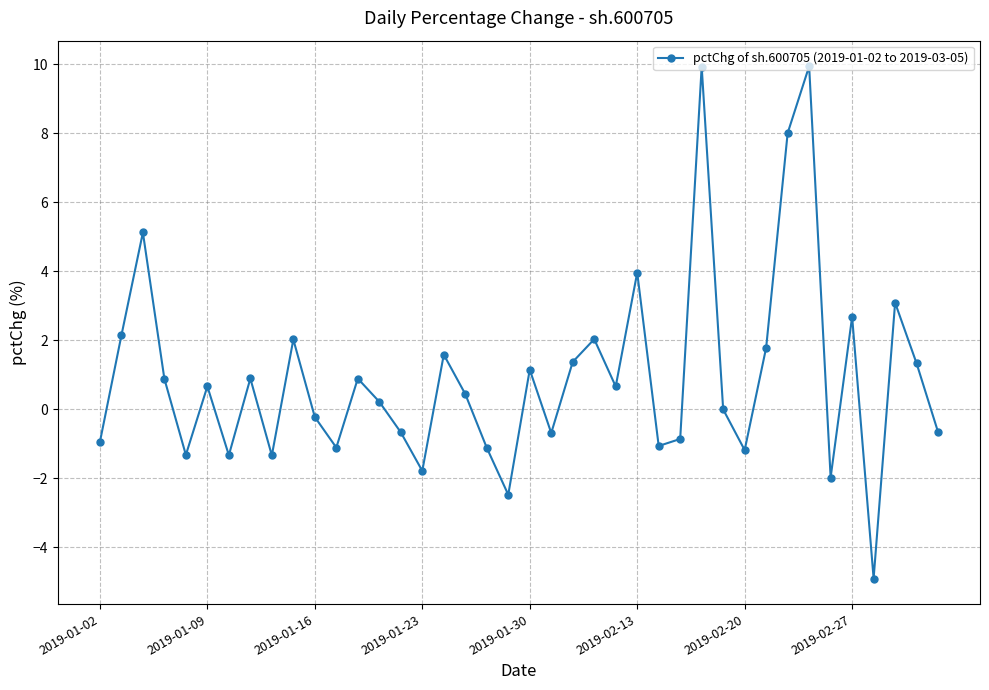

How many points are lower than both their immediate neighbors (excluding endpoints)?

12